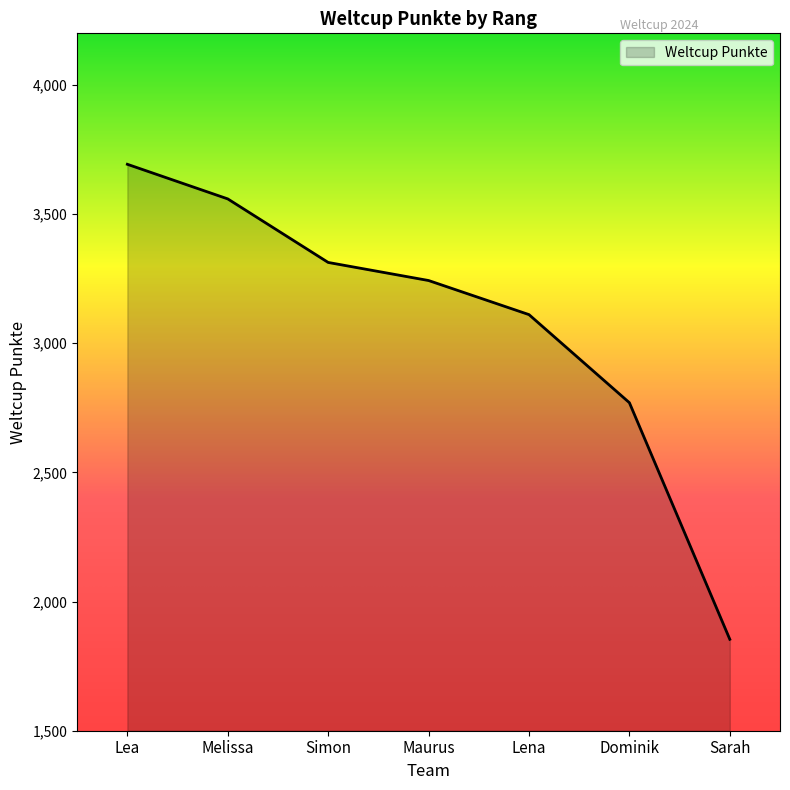

Which category has the highest value across all series?

Lea